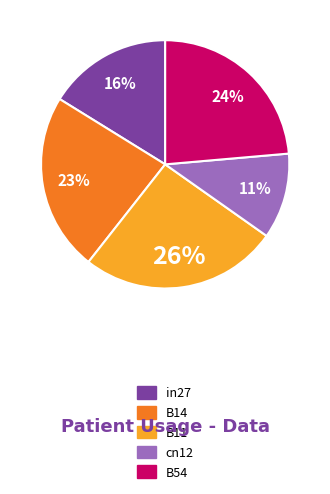

To the nearest percent, what portion does B54 represent?

24%